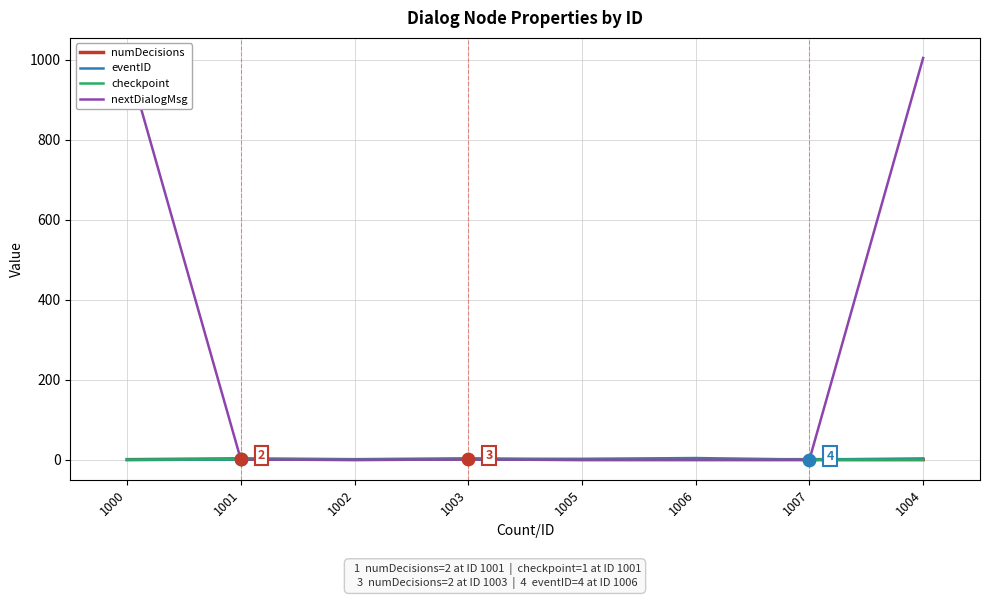

At how many categories does at least one series exceed 195?

2